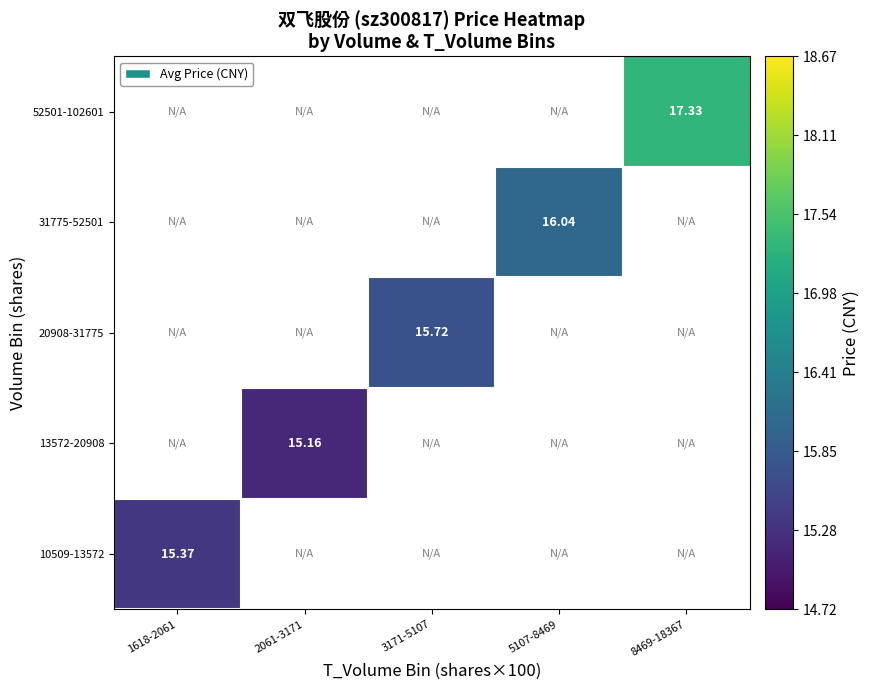

At how many categories does at least one series exceed 17?

1